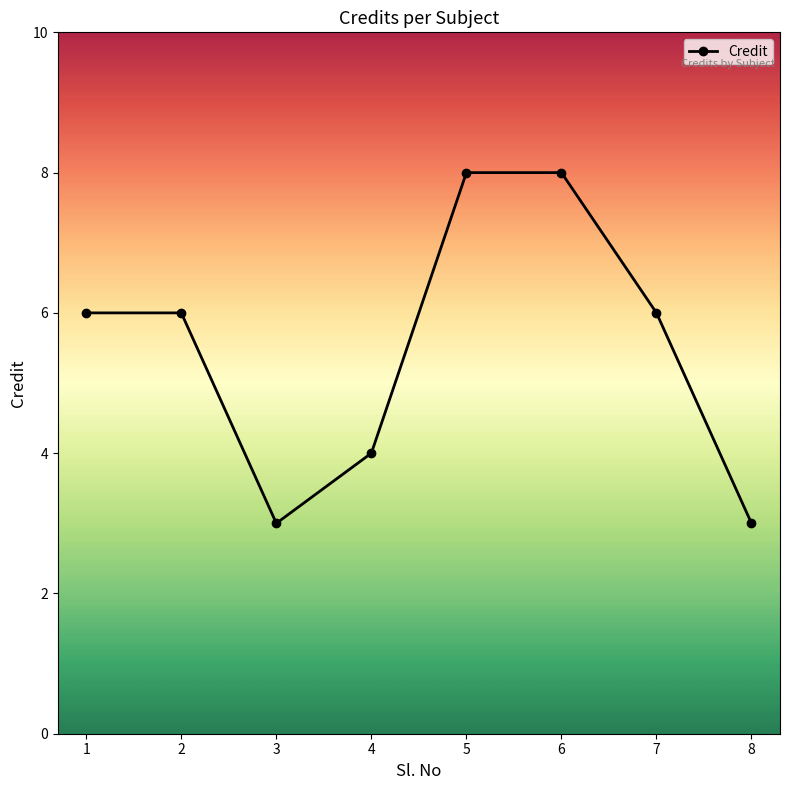

What is the change in value from 4 to 6?

+4